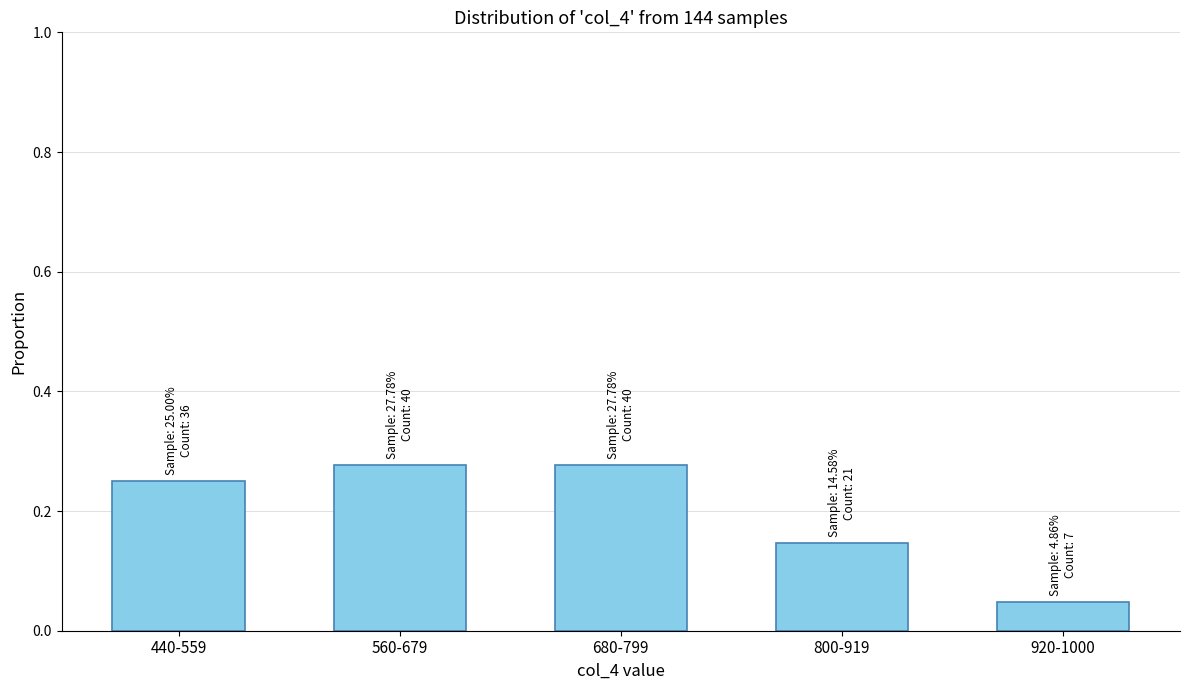

Between 920-1000 and 800-919, which is larger?

800-919